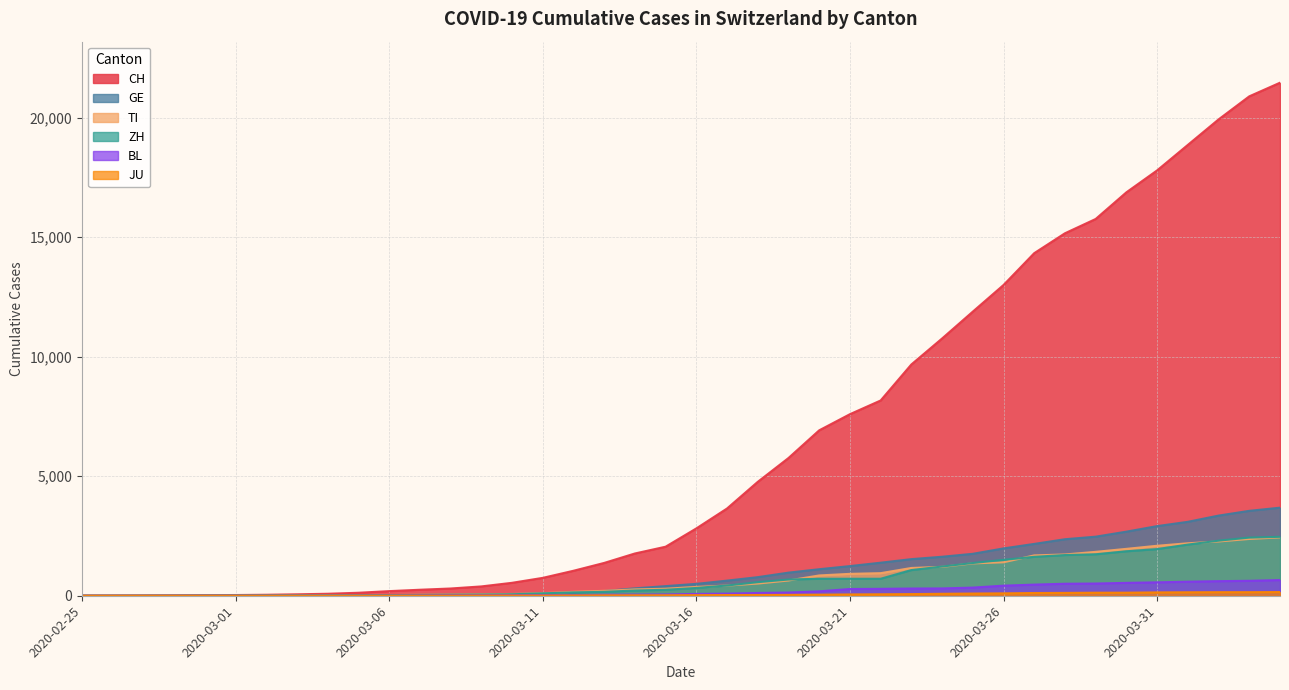

True or false: GE has a value of 1751 at 2020-03-21.

False